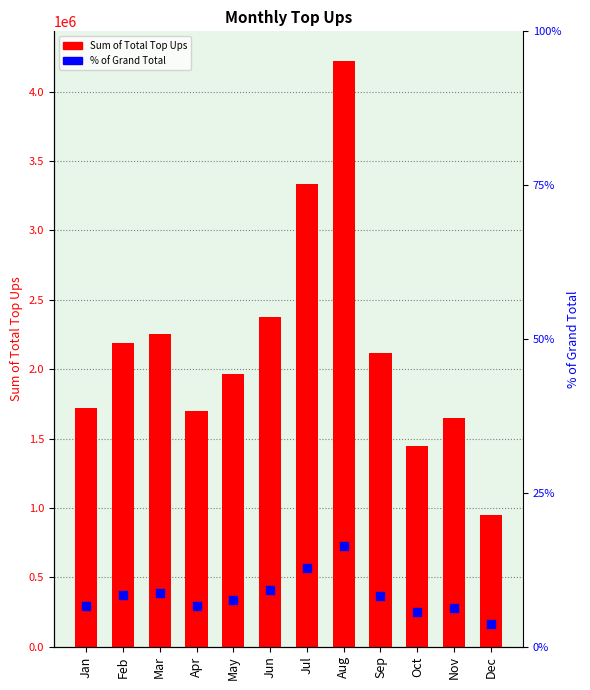

Which series has the largest total across all categories?

Sum of Total Top Ups